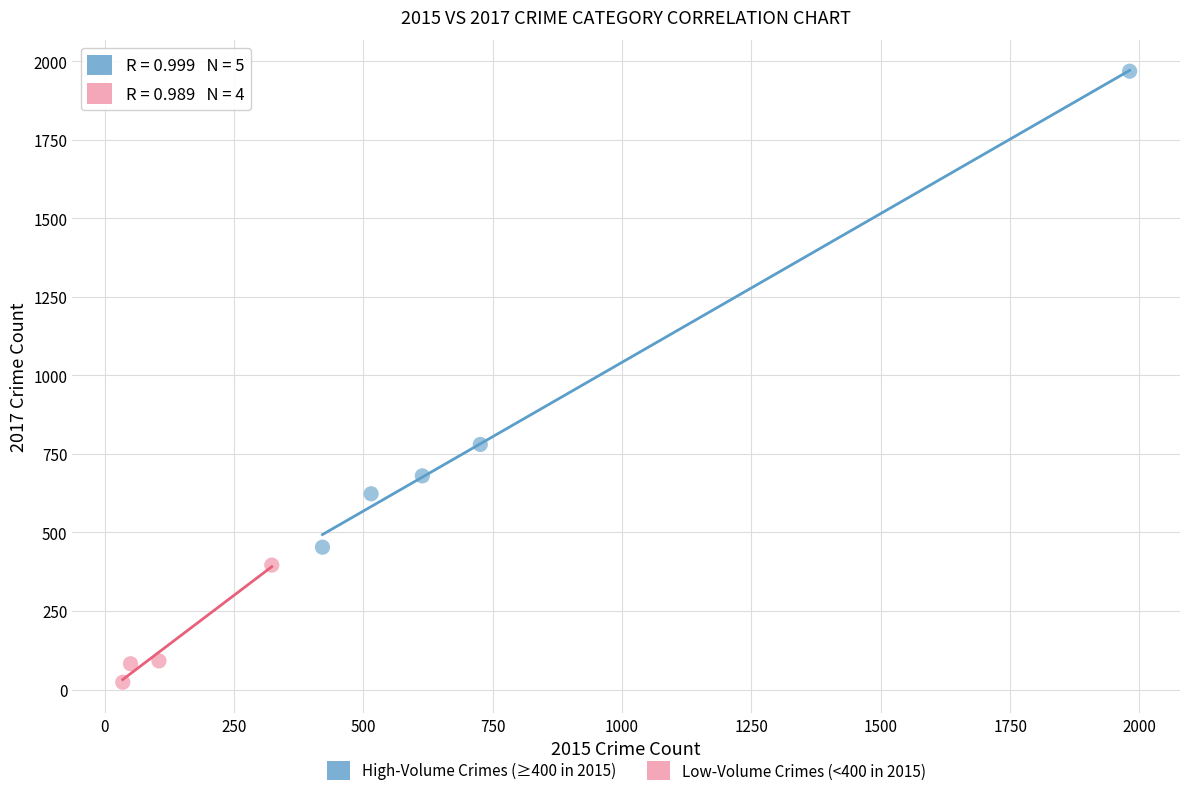

Which series reaches the maximum Y coordinate?

High-Volume Crimes (≥400 in 2015)